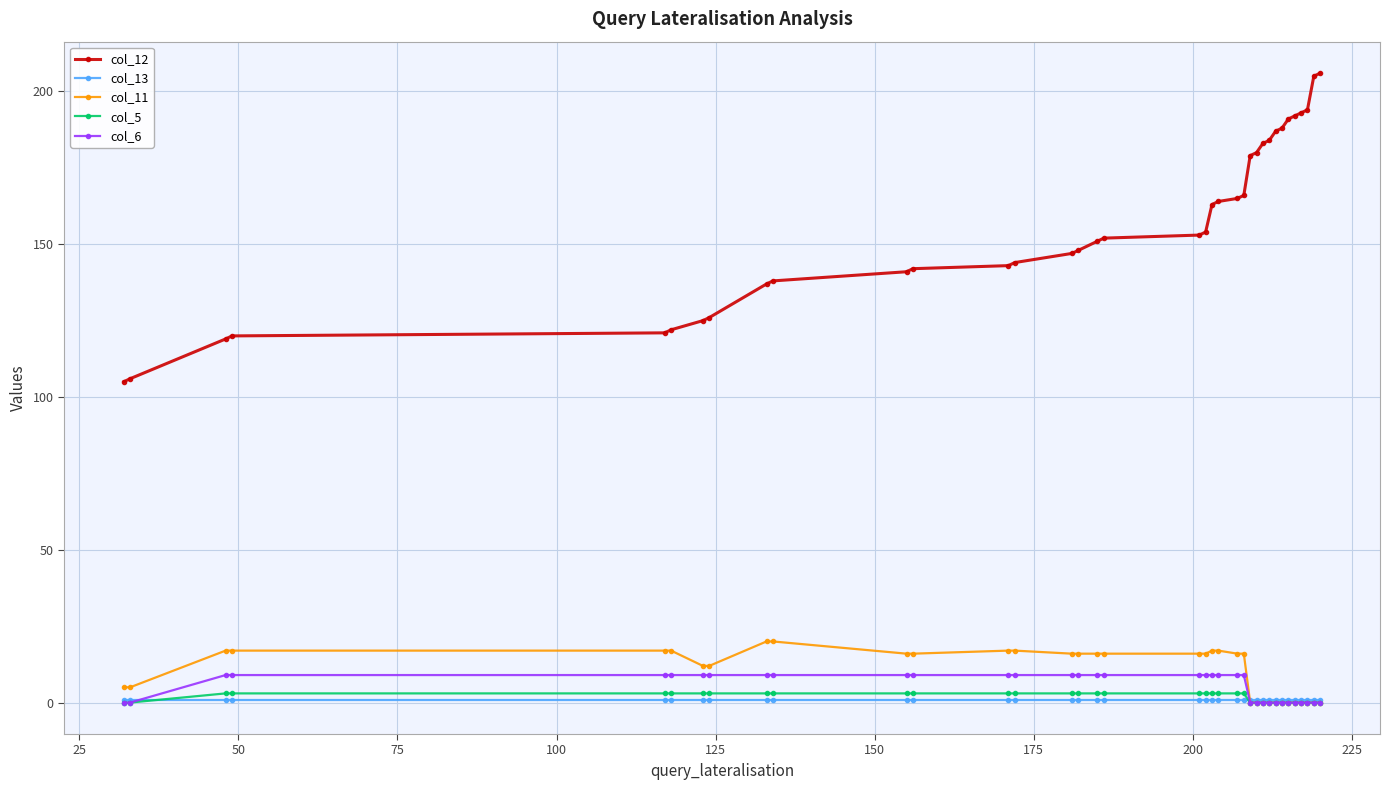

True or false: col_11 and col_12 intersect in this chart.

False